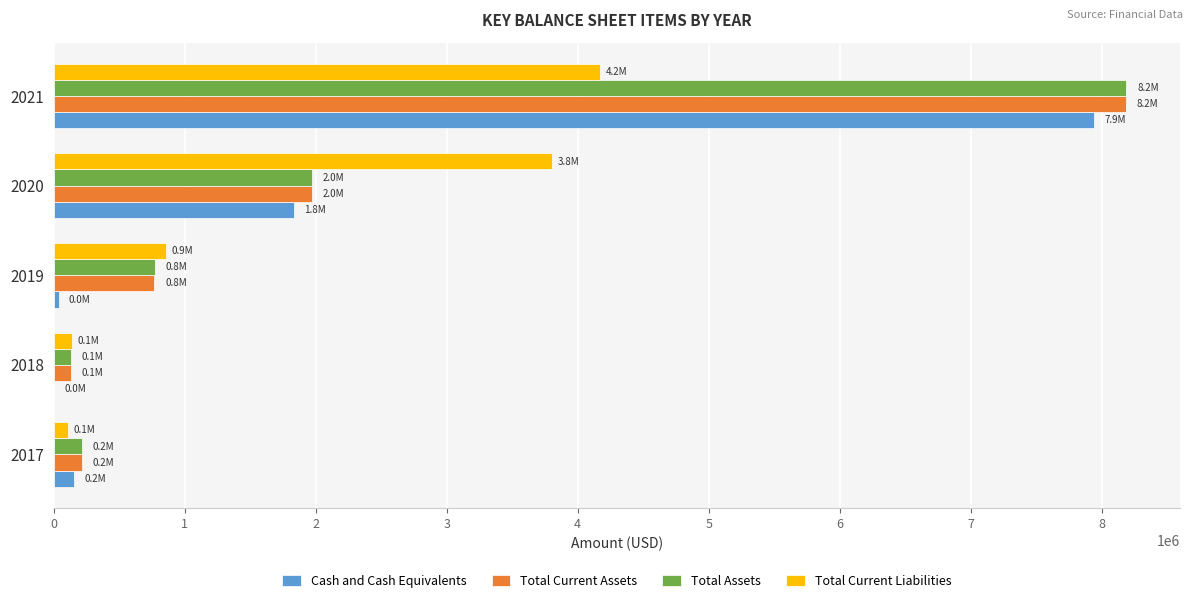

Which series changed the most between 2020 and 2021?

Total Assets